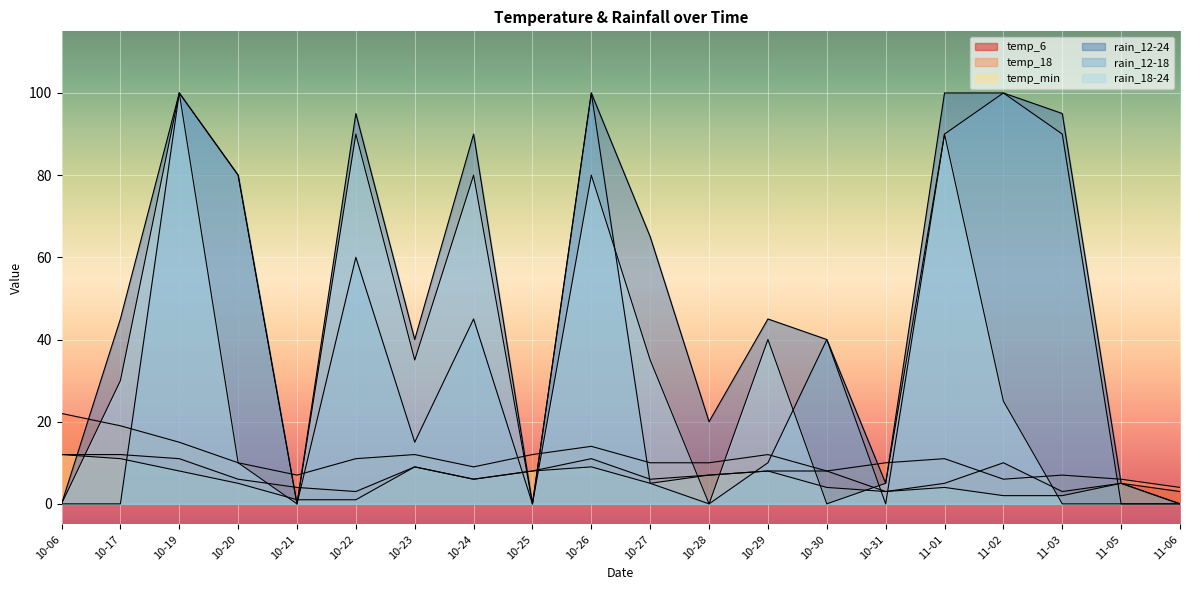

The value of temp_6 at 10-21 is 6. True or false?

False